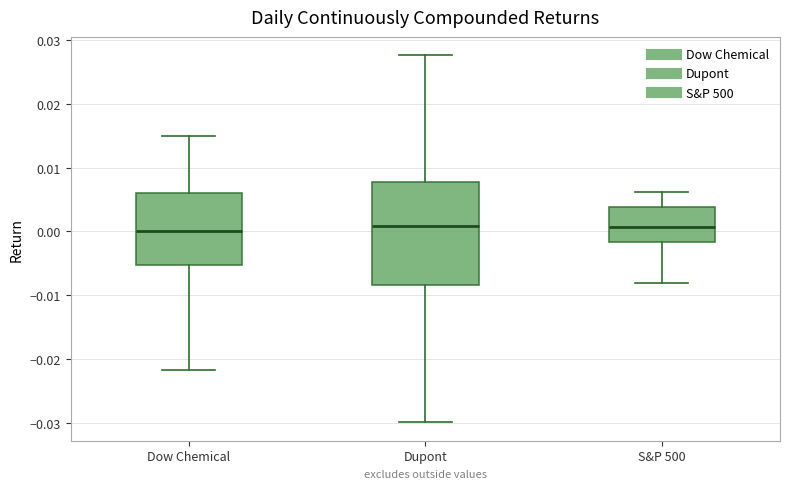

Reading left to right, read every box against the y-axis: the position of its median line, the range the box covers, and the ends of its whiskers. The values are not printed on the chart, so give them approximately, as read against the axis.

Dow Chemical: median 0.000, box -0.005 to 0.006, whiskers -0.022 to 0.015
Dupont: median 0.001, box -0.008 to 0.008, whiskers -0.030 to 0.028
S&P 500: median 0.001, box -0.002 to 0.004, whiskers -0.008 to 0.006